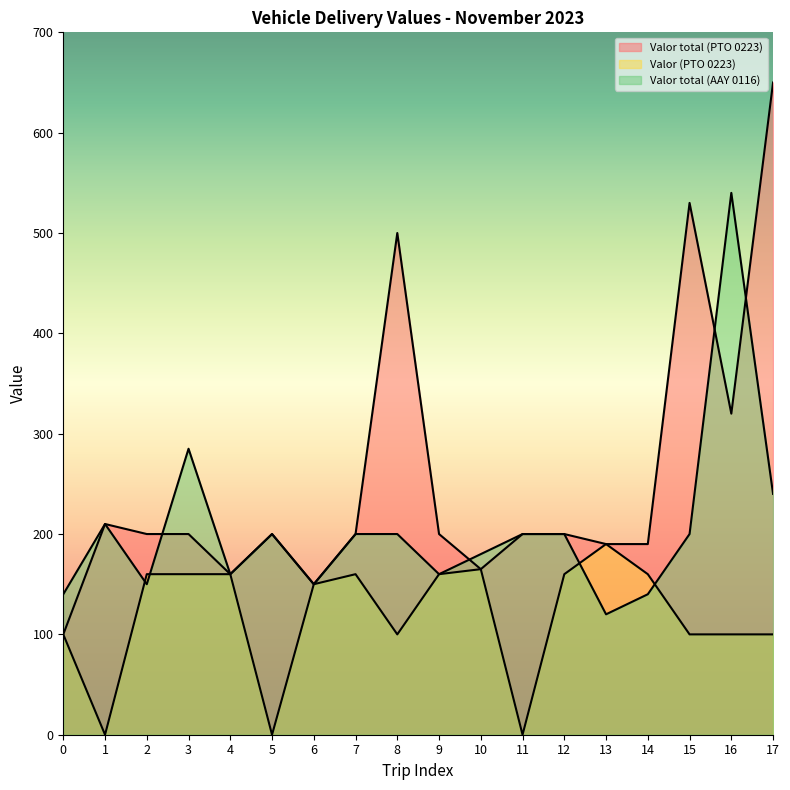

Does the chart display data point markers on the line(s)?

No